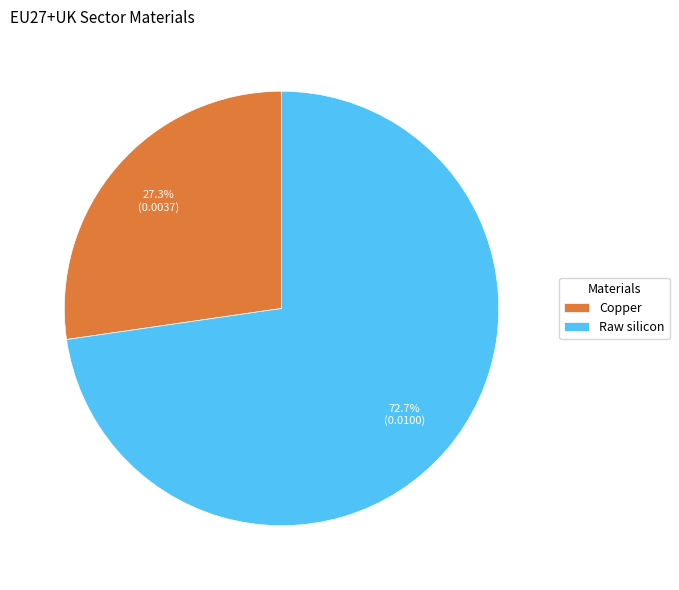

Count the number of slices in the pie.

2